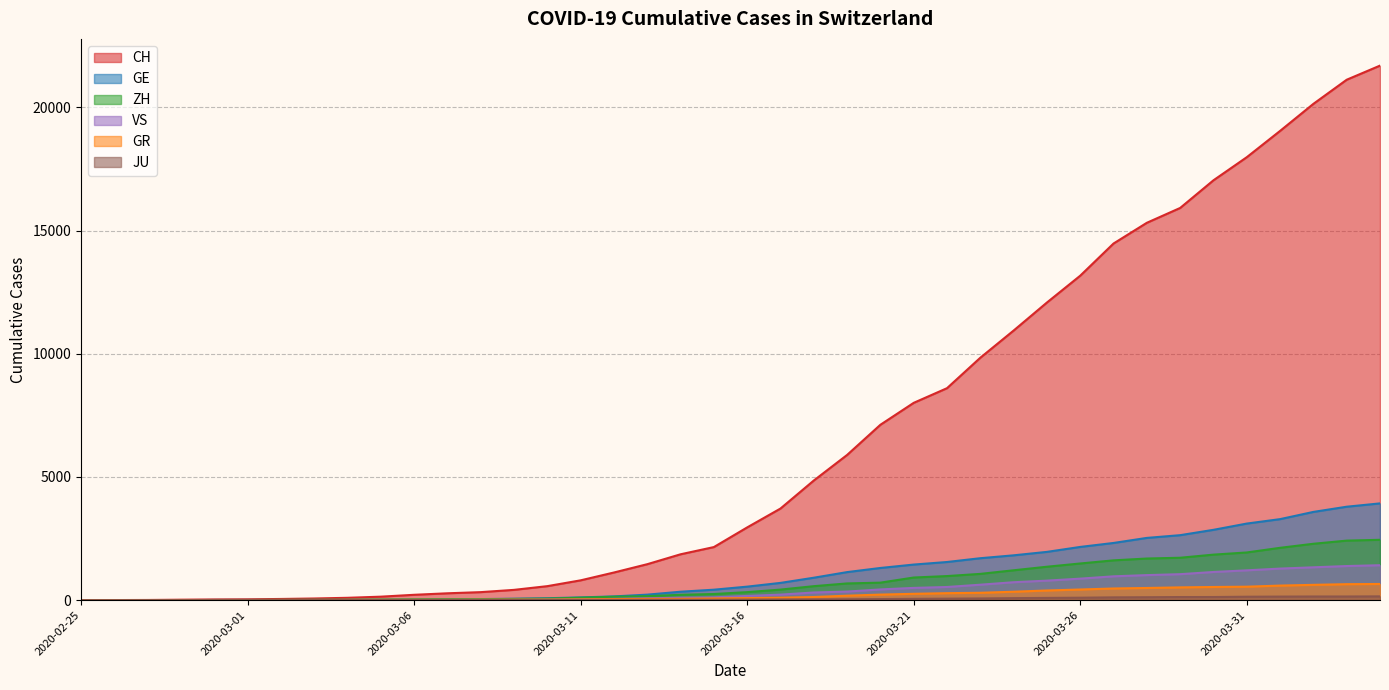

What is the sum of all VS values?

16819